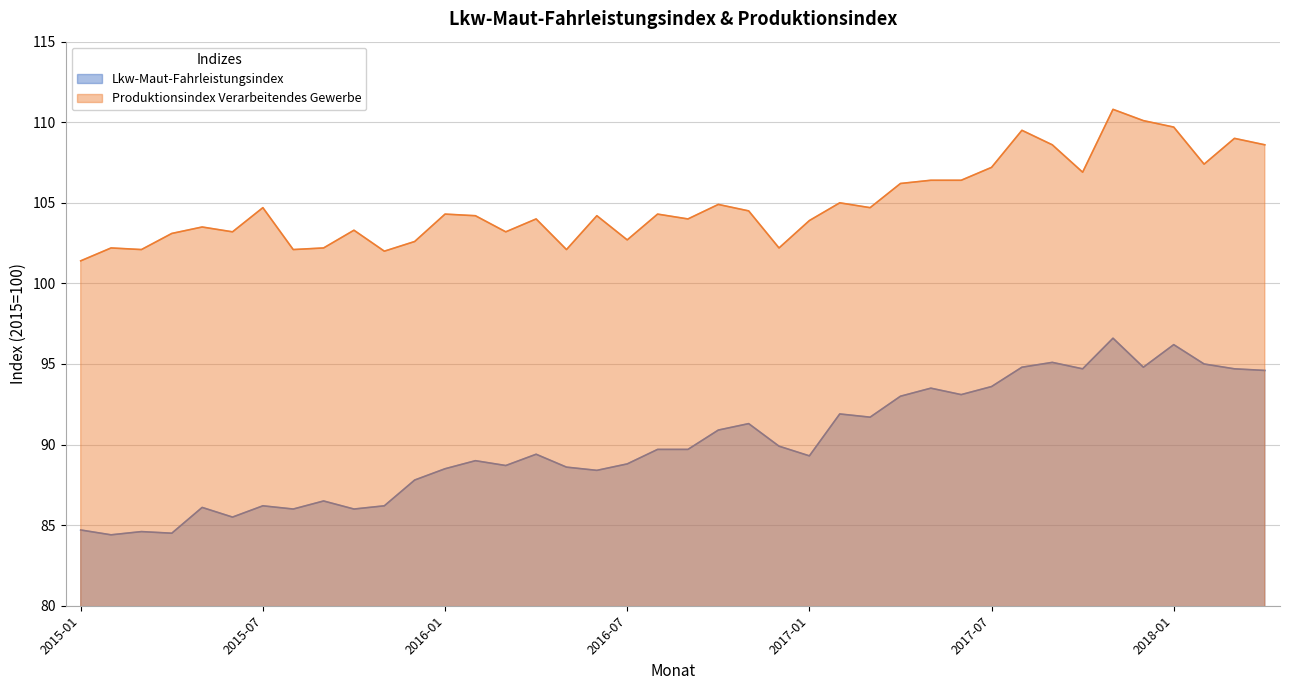

What is the lowest value of the Lkw-Maut-Fahrleistungsindex series?

84.4